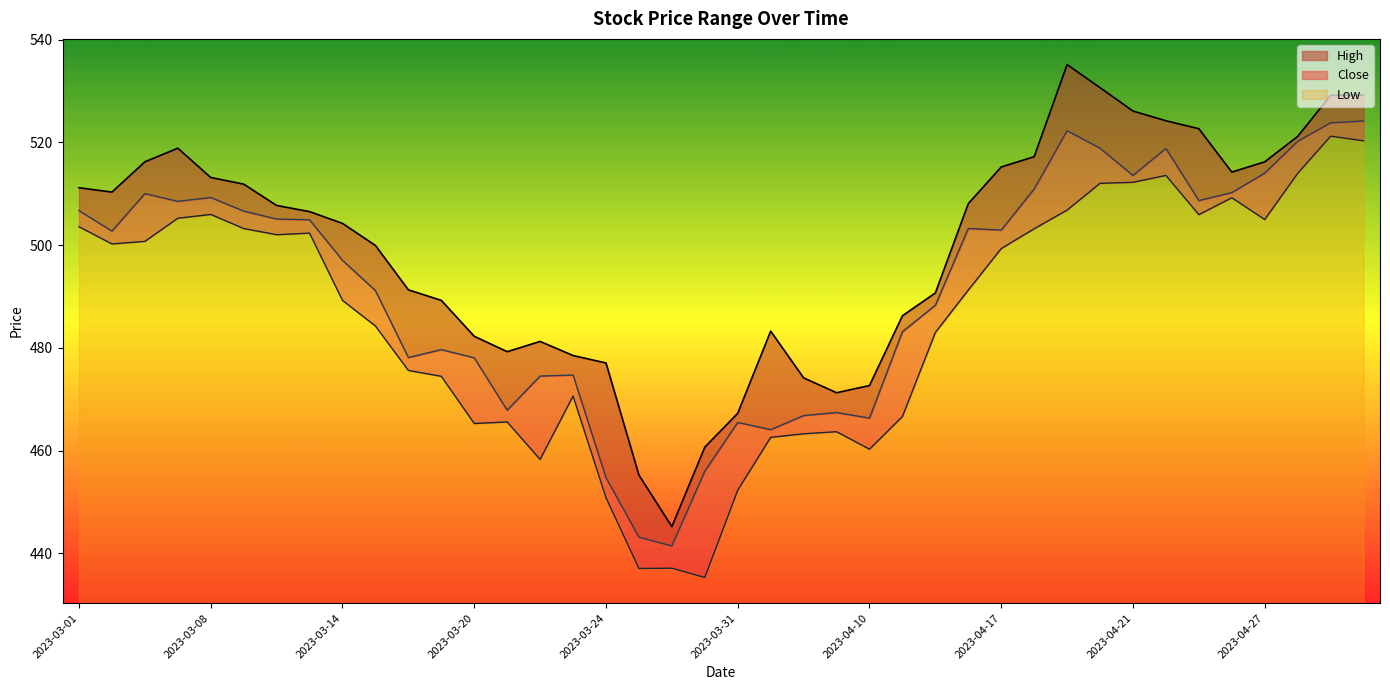

What is the difference between the highest and lowest values at 2023-04-03?

20.7